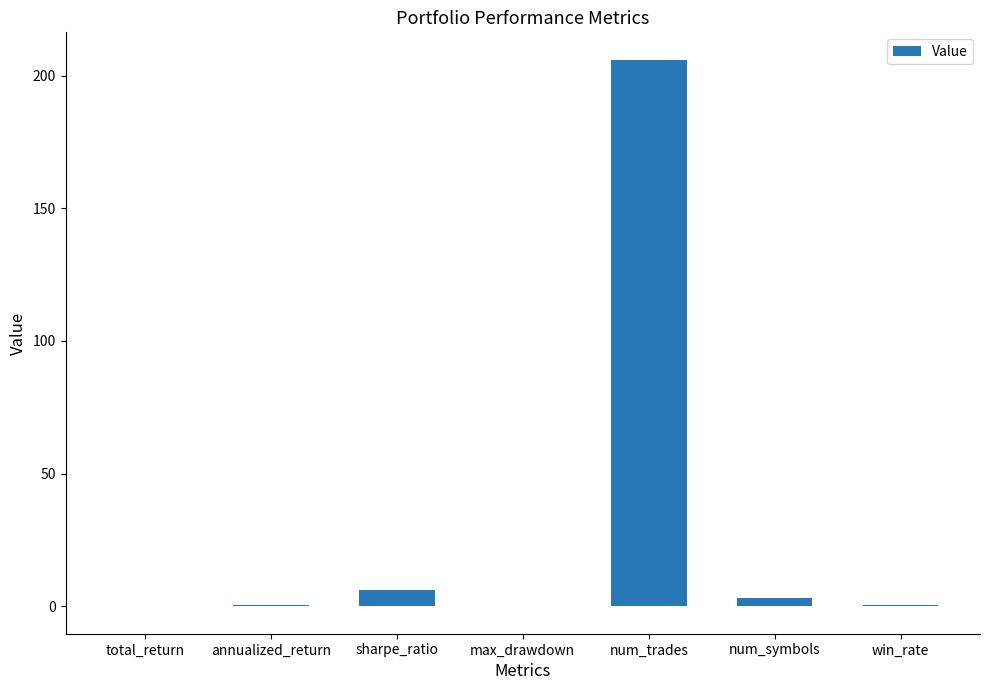

What is the sum of all values?

216.3